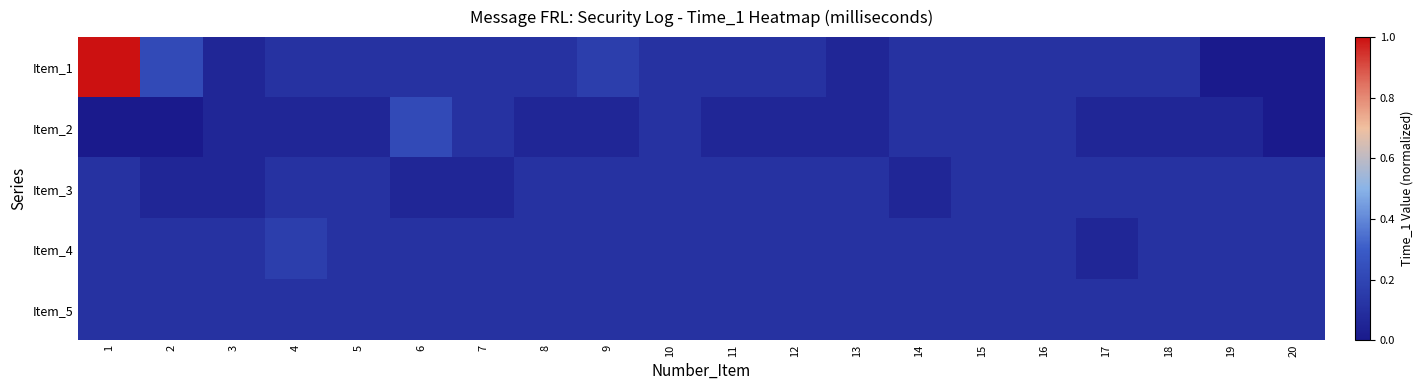

Which has a higher value, 2 or 7?

2